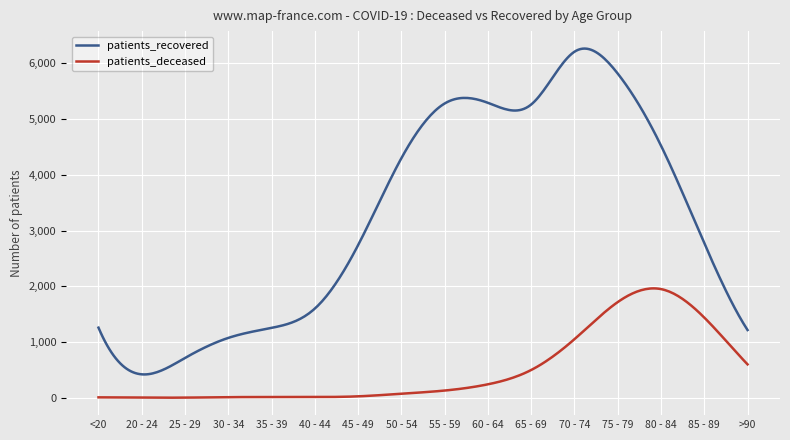

What are all the series names shown in the legend?

patients_recovered, patients_deceased